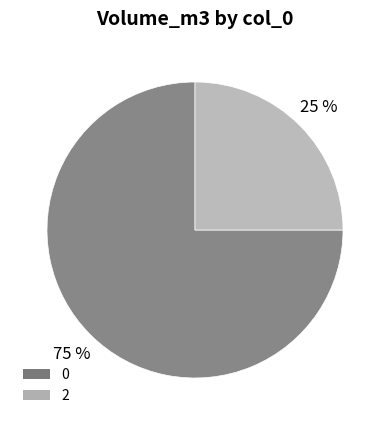

What is the smallest slice in the pie chart?

2